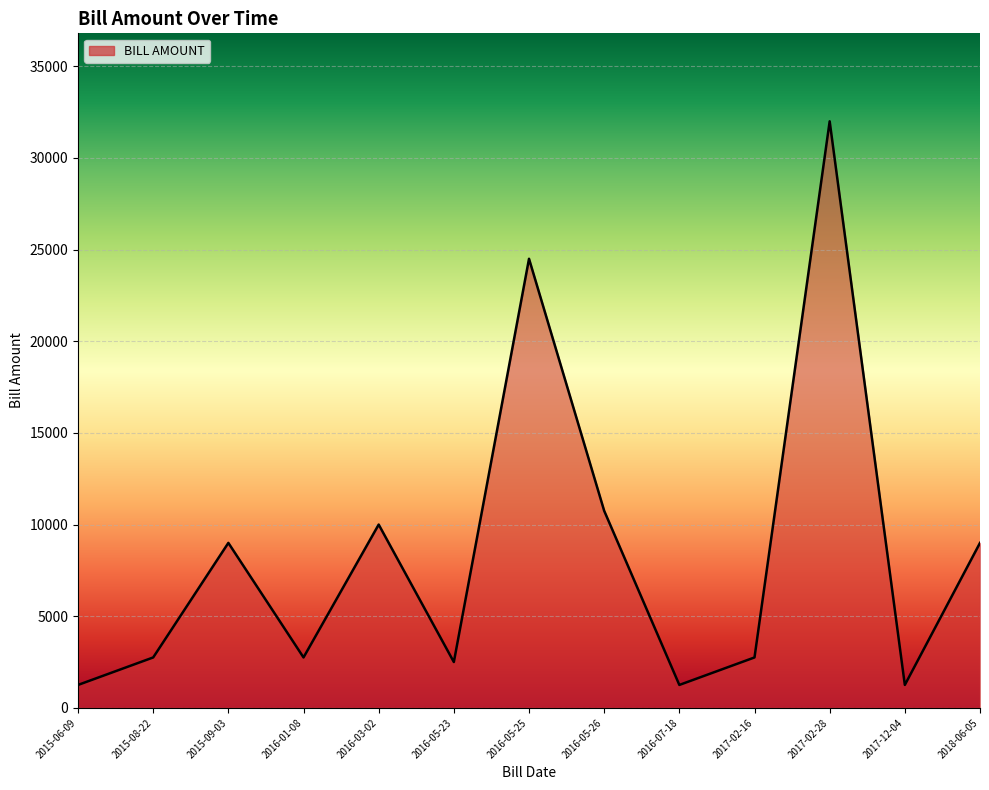

True or false: the data shows 1760 at 2016-05-26.

False